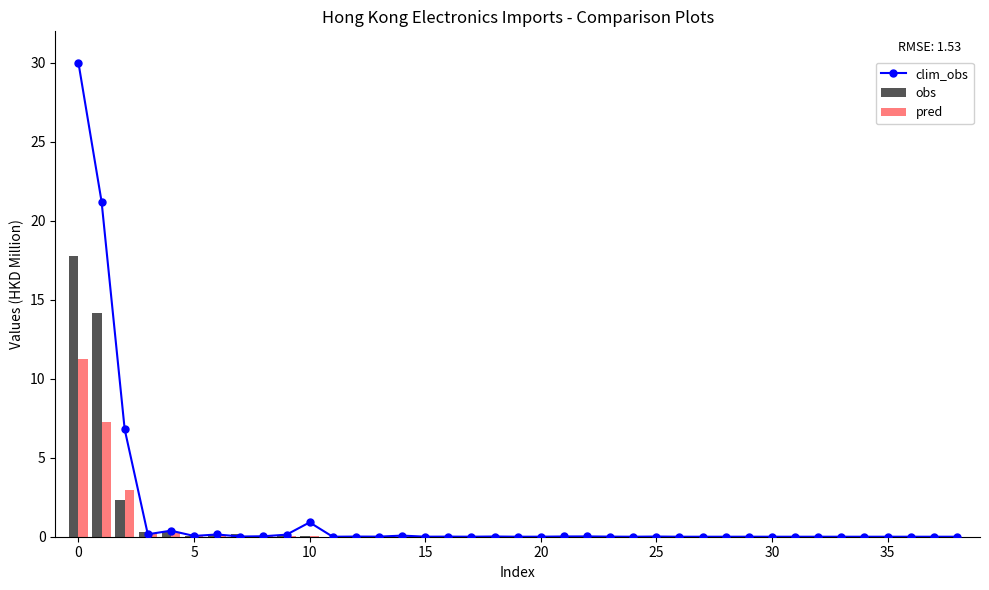

Which series has the largest range (max minus min)?

clim_obs